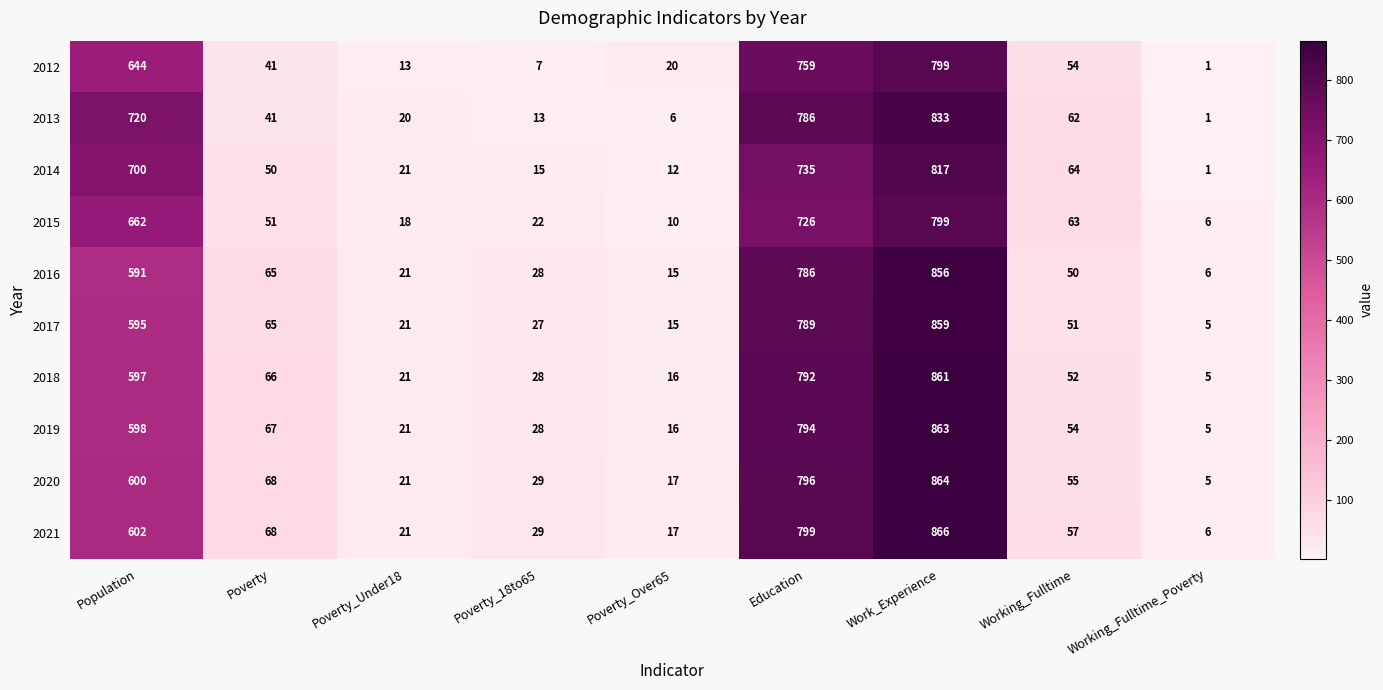

Is it true that 2016 equals 35 at Poverty_Under18?

False